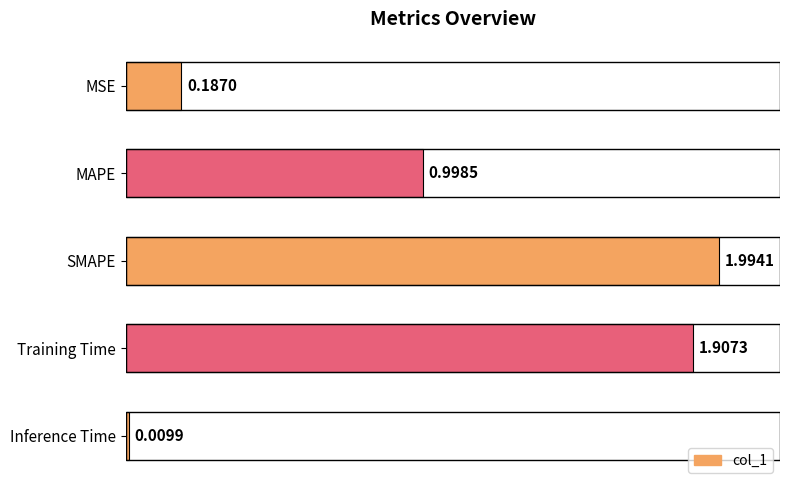

What is the label of the 4th bar from the bottom?

MAPE